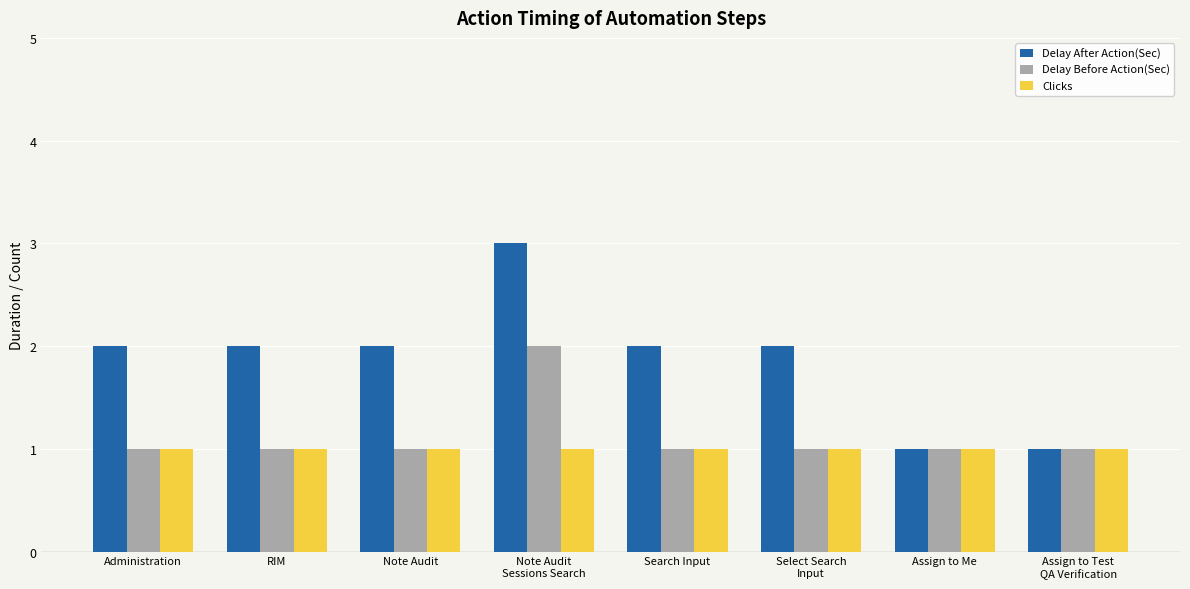

What is the maximum value shown in the chart?

3